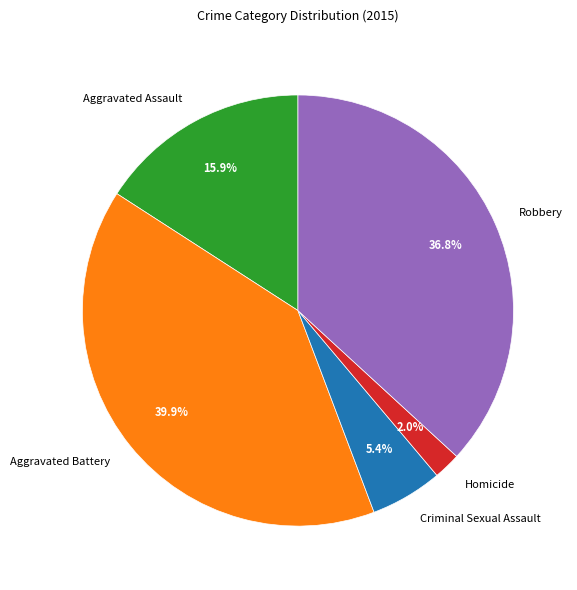

What is the smallest slice in the pie chart?

Homicide